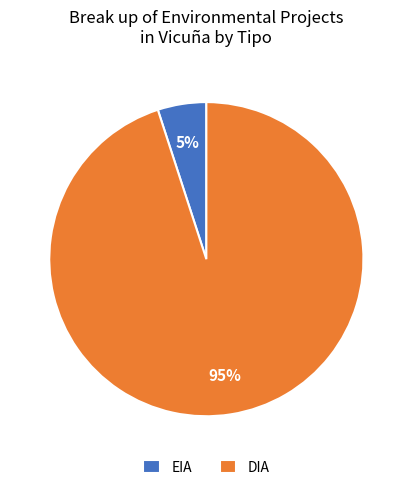

Which slice is the largest?

DIA